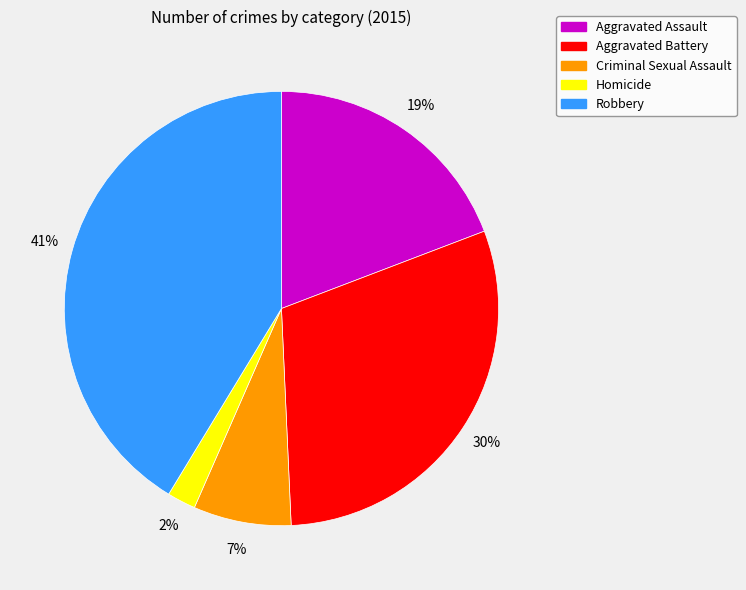

Is it true that Homicide is 13% of the pie?

False